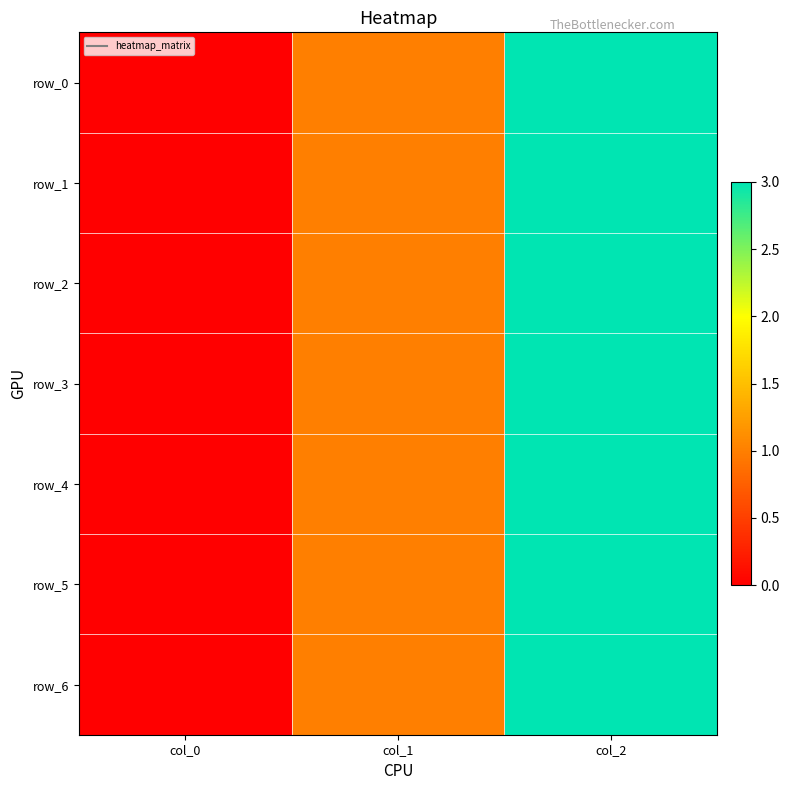

The row_6 series shows 1 at col_1. True or false?

True